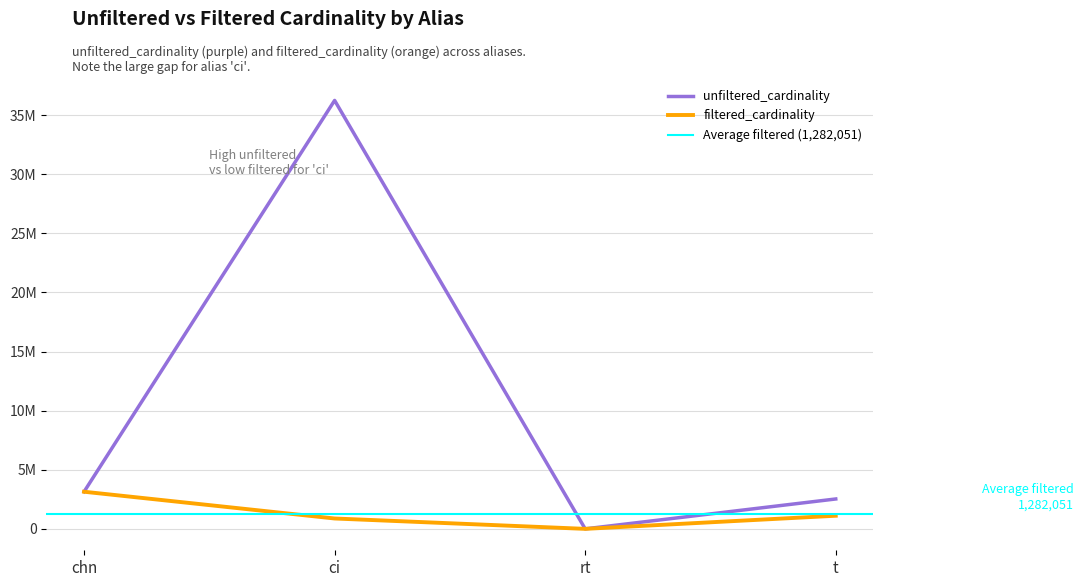

Between chn and rt, which series saw the biggest shift?

filtered_cardinality